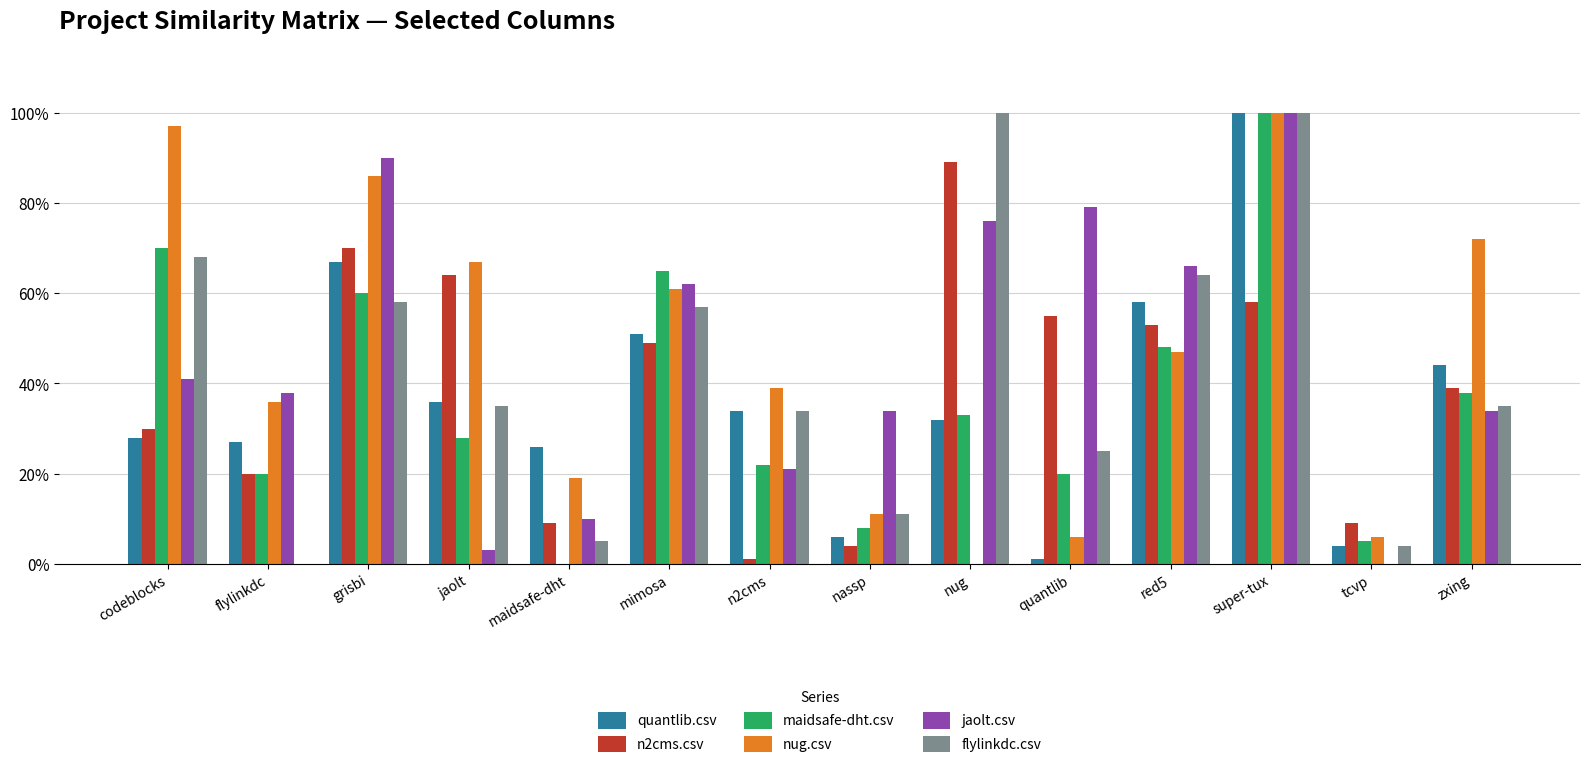

What is the label of the 5th bar from the left?

maidsafe-dht